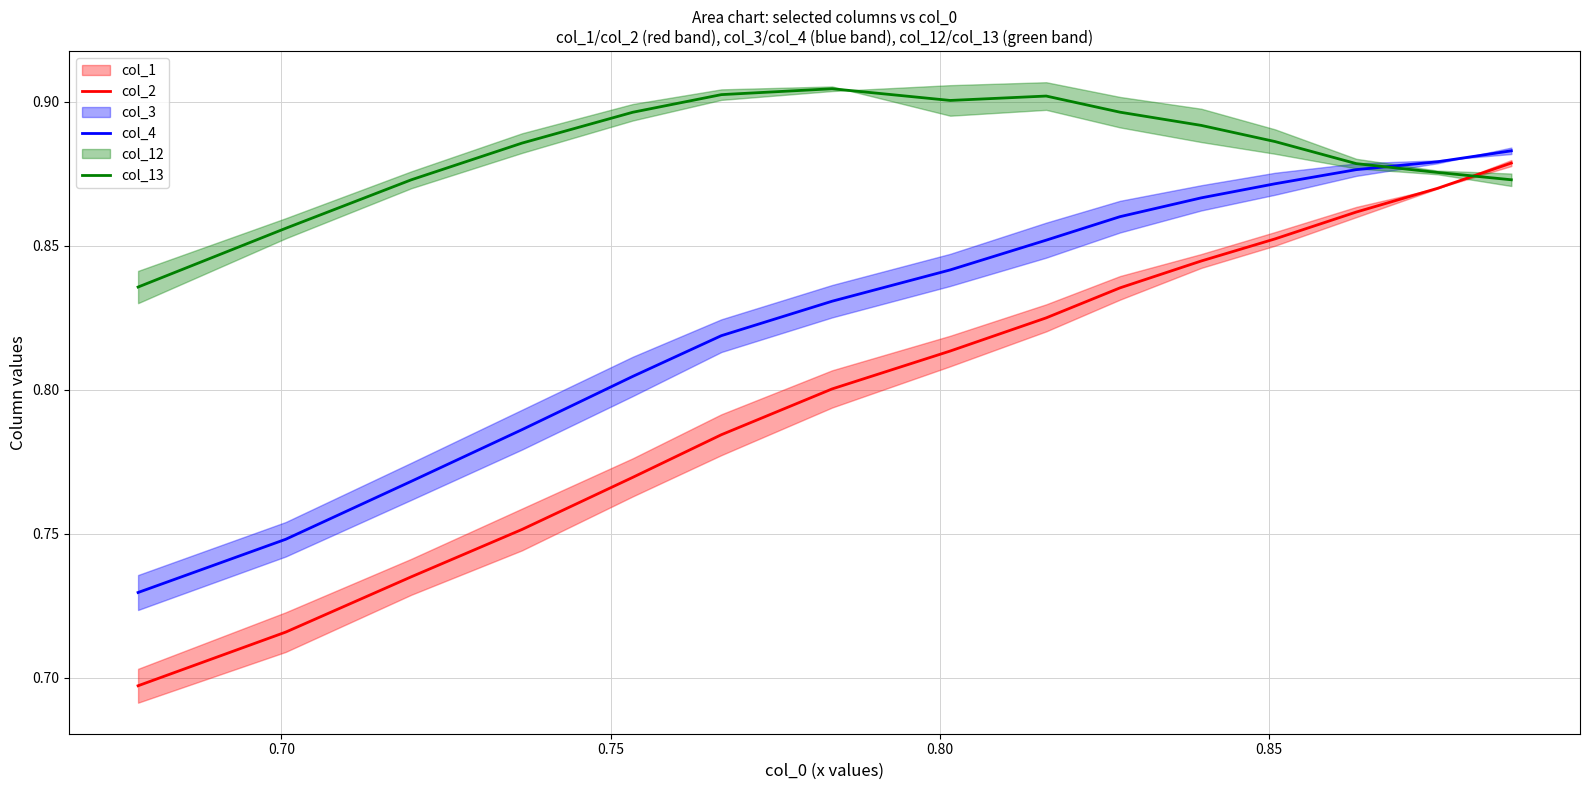

How many categories are shown in the chart?

15